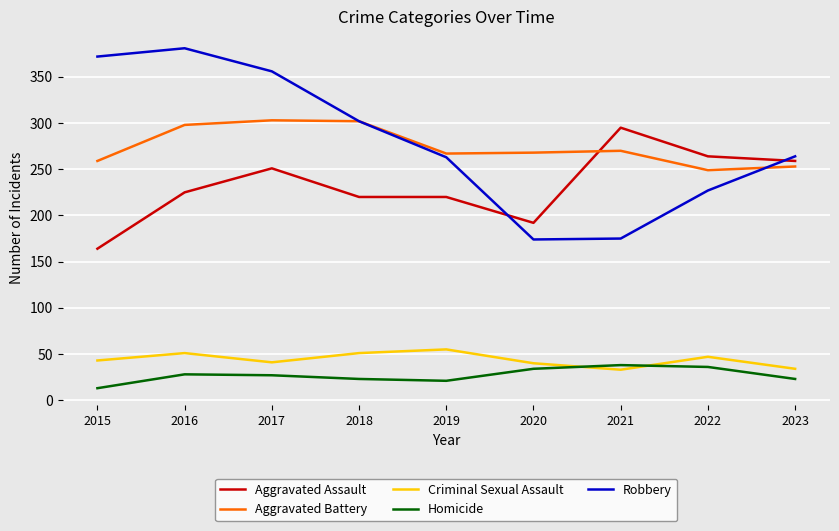

True or false: Criminal Sexual Assault has a value of 18 at 2019.

False